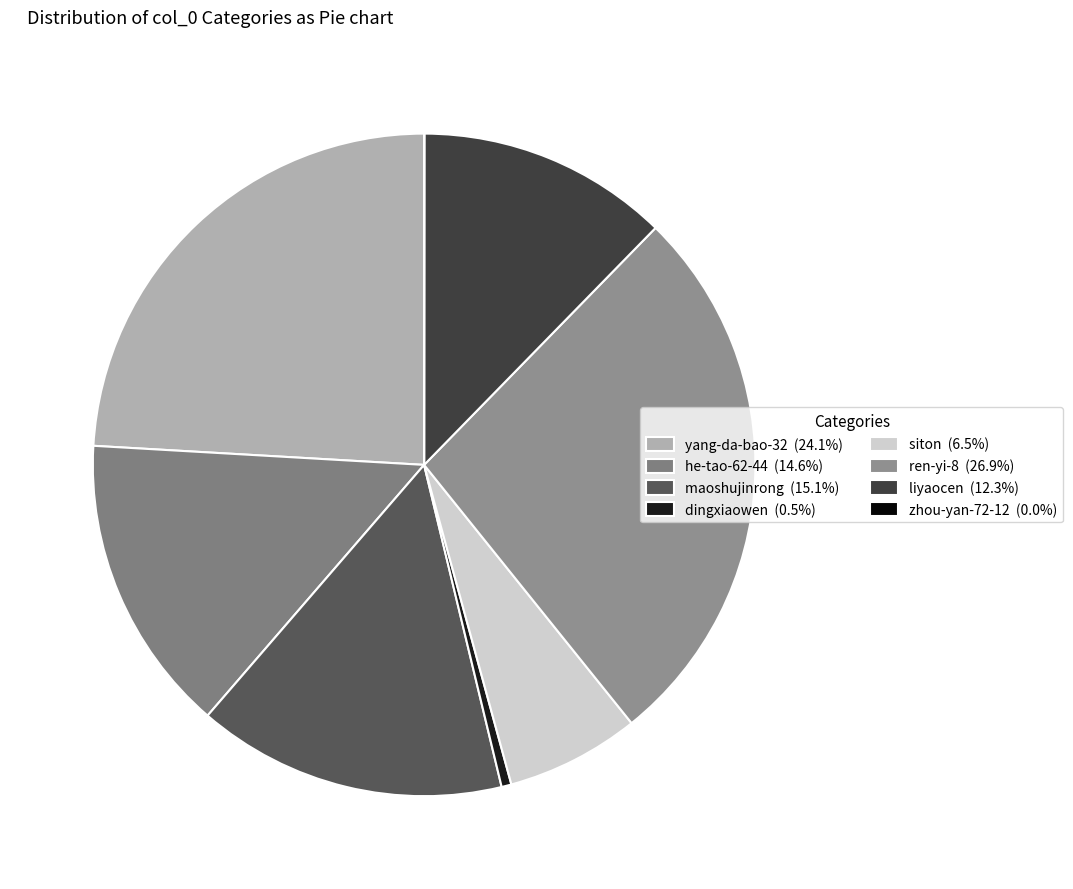

Does zhou-yan-72-12 represent more than half of the total?

No